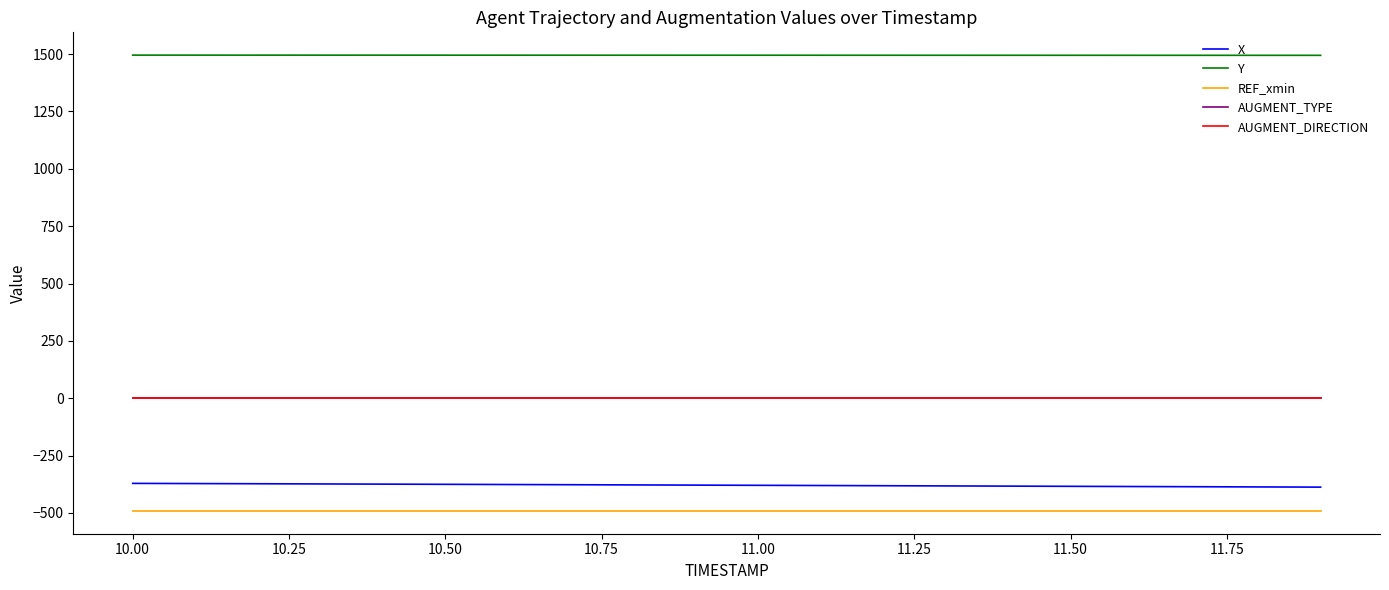

True or false: AUGMENT_DIRECTION has more than 2 interior local peaks.

False